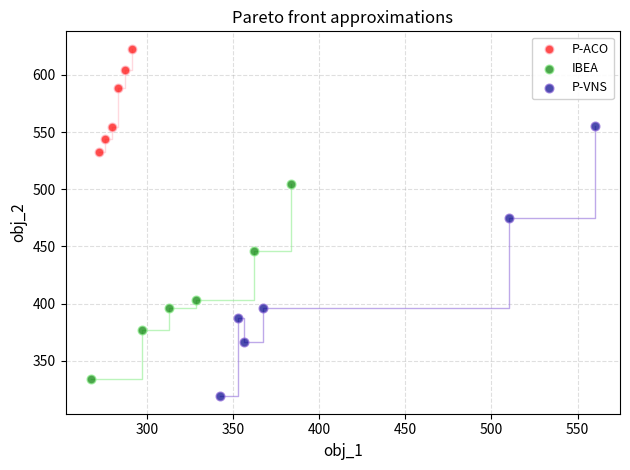

Which series has the largest Y range (max minus min)?

P-VNS